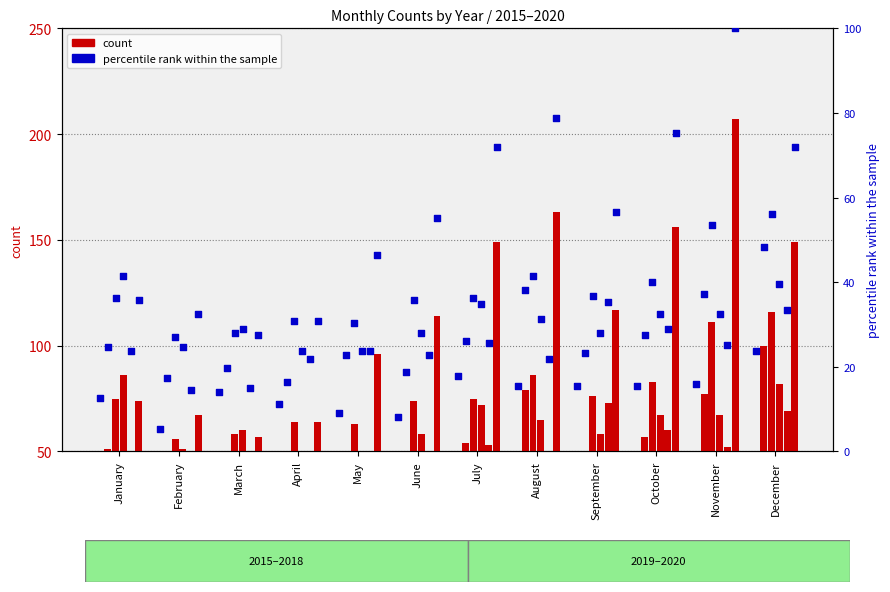

Is the value of 2019 rank at August greater than the value of 2018 rank at September?

No